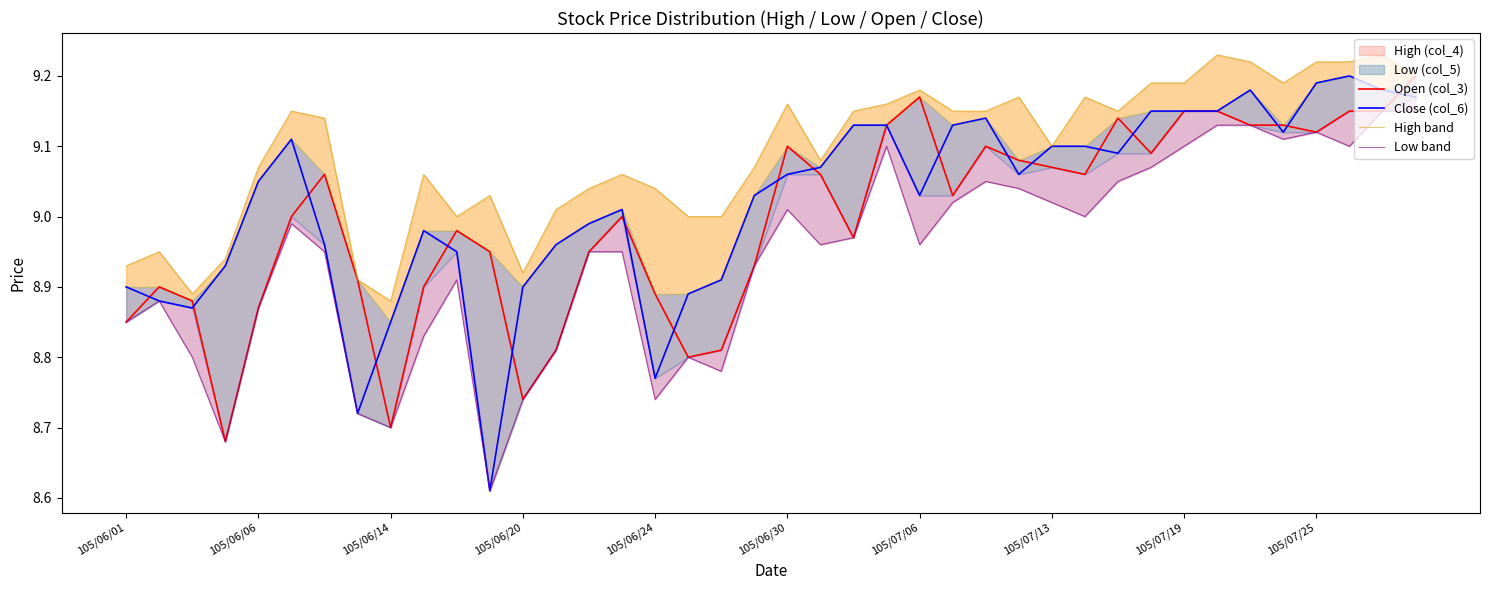

True or false: High band and Close (col_6) cross at least once.

False